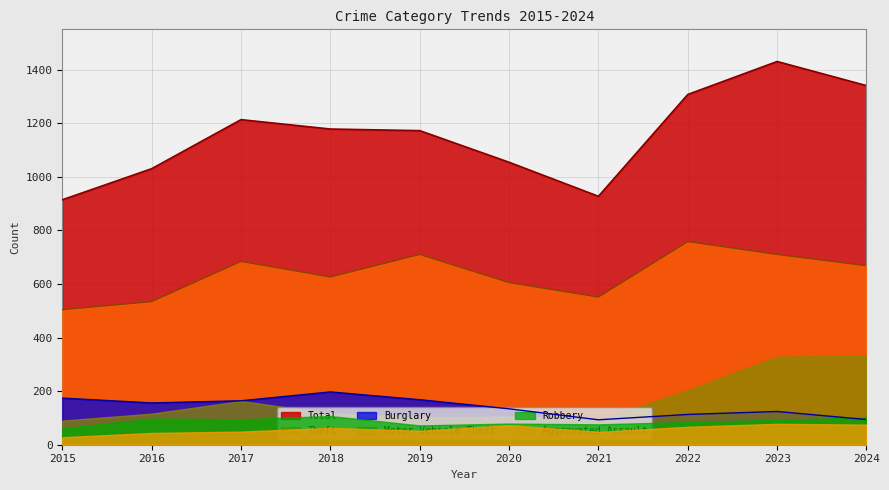

What is the spread (max minus min) of values at 2021?

879